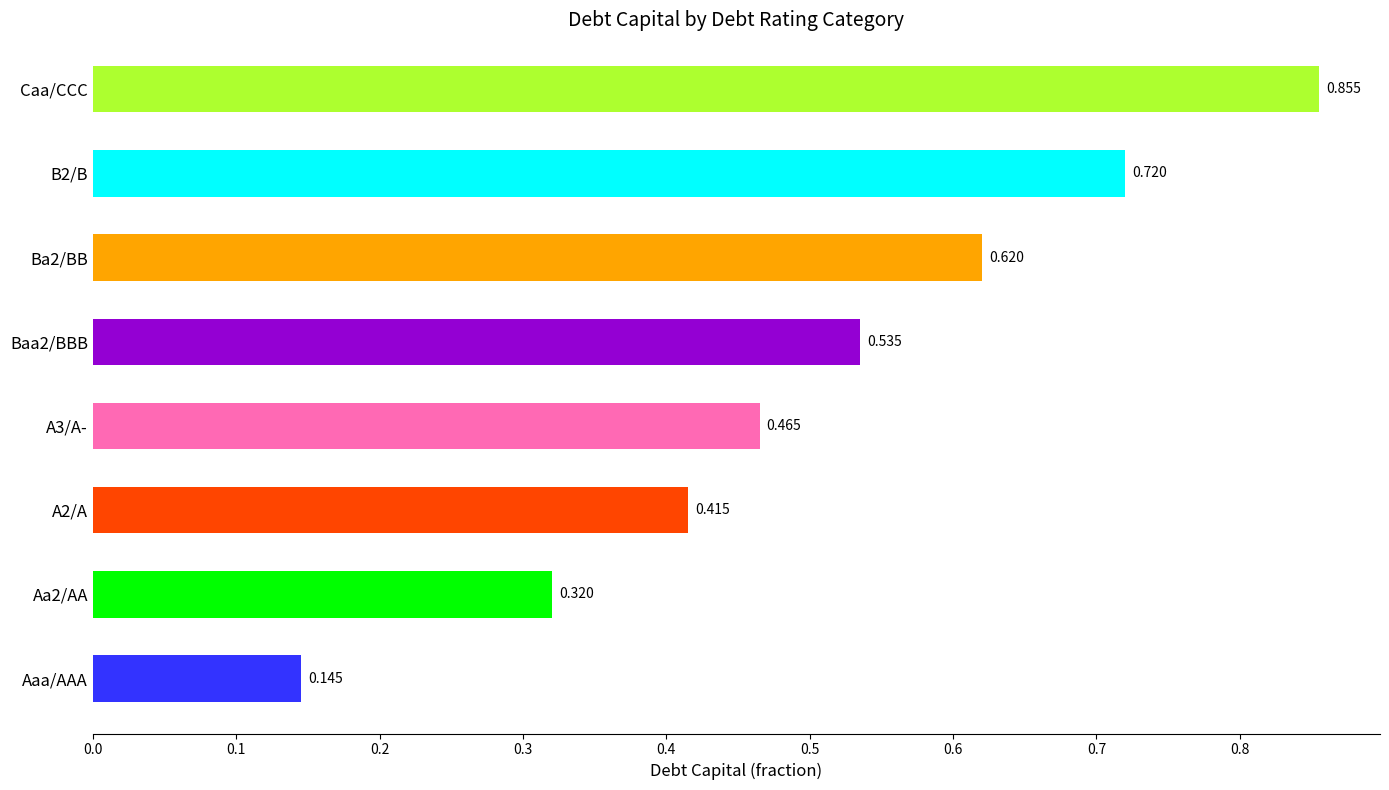

Which category has the lowest value across all series?

Aaa/AAA